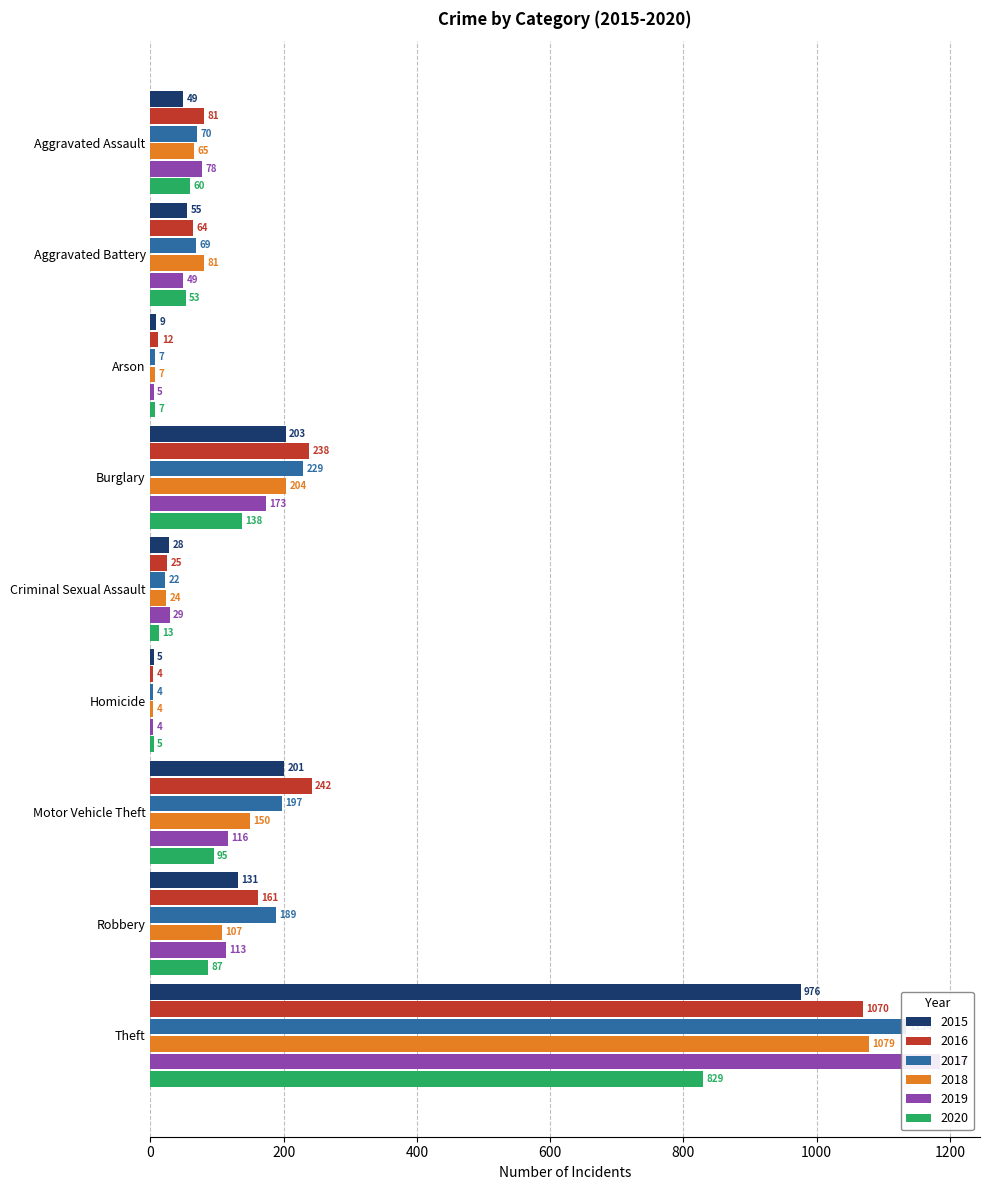

Reading left to right, list all the values displayed in this chart.

2015: Aggravated Assault=49	Aggravated Battery=55	Arson=9	Burglary=203	Criminal Sexual Assault=28	Homicide=5	Motor Vehicle Theft=201	Robbery=131	Theft=976
2016: Aggravated Assault=81	Aggravated Battery=64	Arson=12	Burglary=238	Criminal Sexual Assault=25	Homicide=4	Motor Vehicle Theft=242	Robbery=161	Theft=1070
2017: Aggravated Assault=70	Aggravated Battery=69	Arson=7	Burglary=229	Criminal Sexual Assault=22	Homicide=4	Motor Vehicle Theft=197	Robbery=189	Theft=1134
2018: Aggravated Assault=65	Aggravated Battery=81	Arson=7	Burglary=204	Criminal Sexual Assault=24	Homicide=4	Motor Vehicle Theft=150	Robbery=107	Theft=1079
2019: Aggravated Assault=78	Aggravated Battery=49	Arson=5	Burglary=173	Criminal Sexual Assault=29	Homicide=4	Motor Vehicle Theft=116	Robbery=113	Theft=1186
2020: Aggravated Assault=60	Aggravated Battery=53	Arson=7	Burglary=138	Criminal Sexual Assault=13	Homicide=5	Motor Vehicle Theft=95	Robbery=87	Theft=829